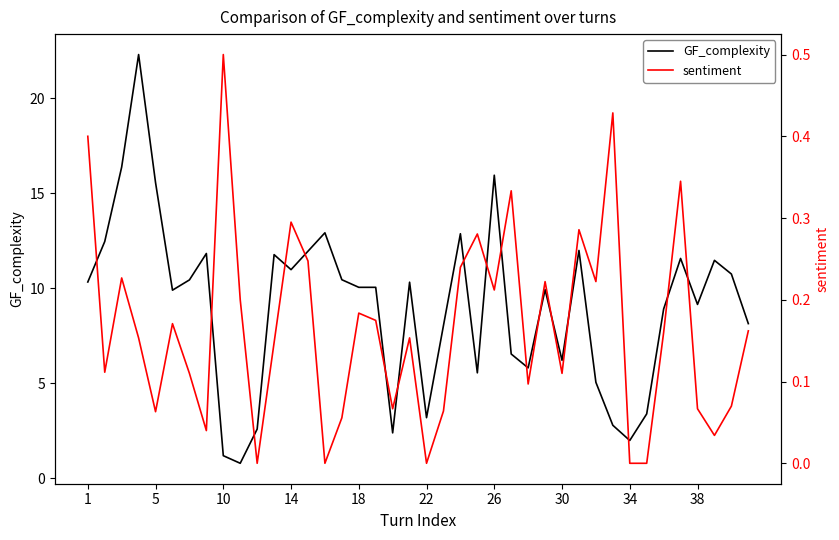

True or false: GF_complexity and sentiment intersect in this chart.

False